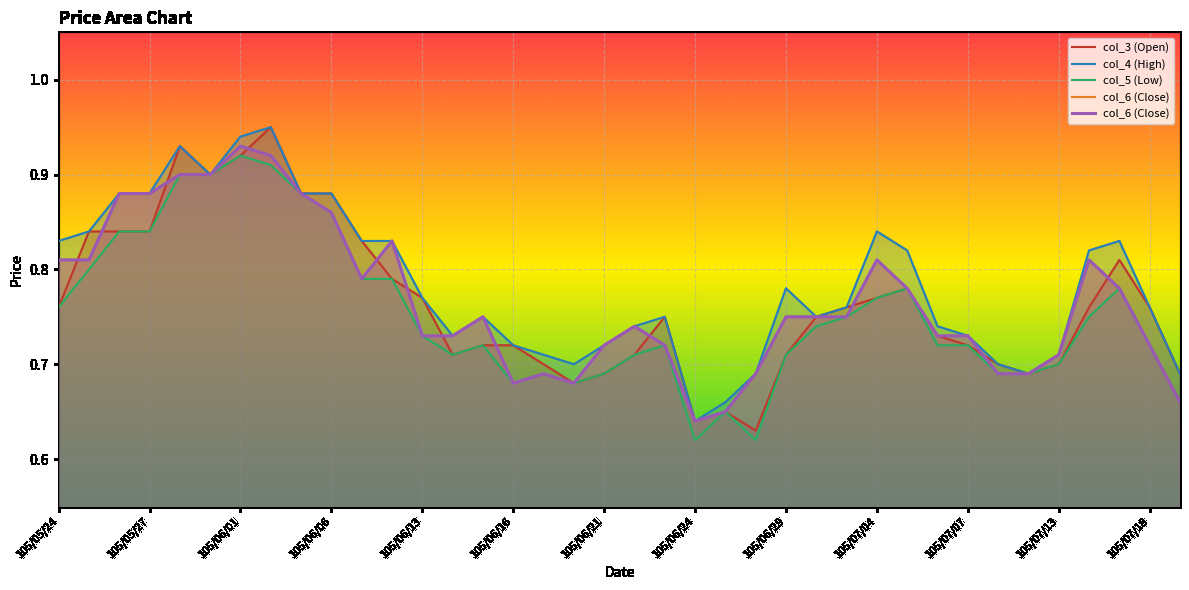

What is the label of the 10th point from the left?

105/06/06